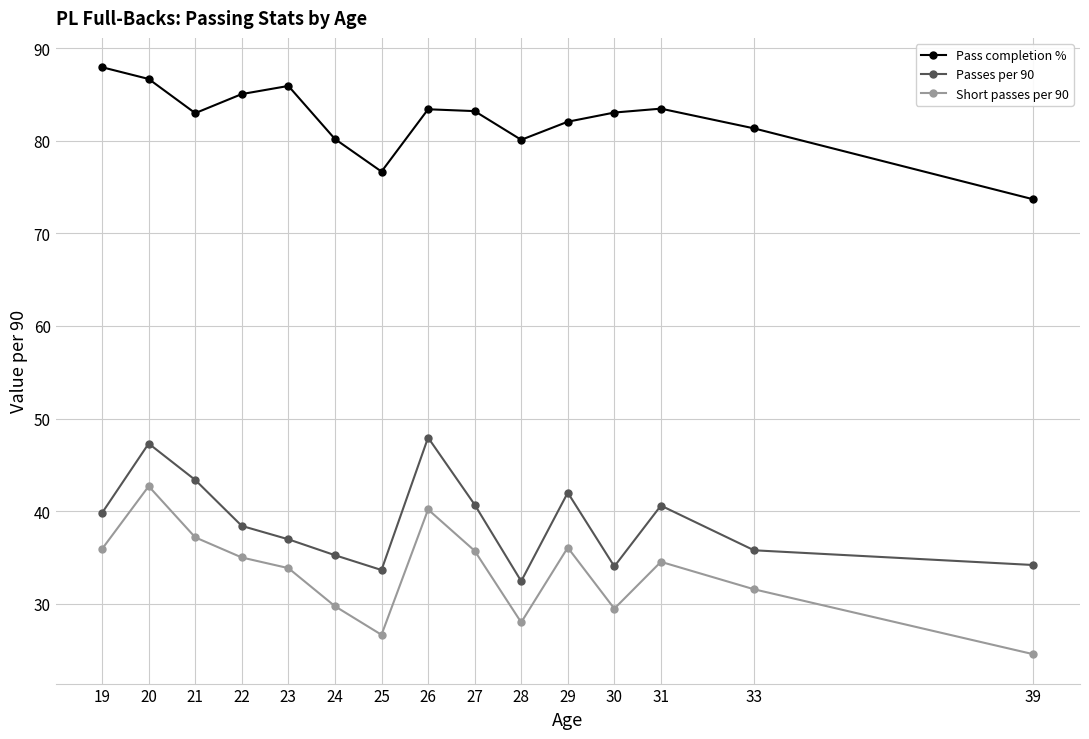

What is the difference between the maximum and minimum values in the Pass completion % series?

14.3